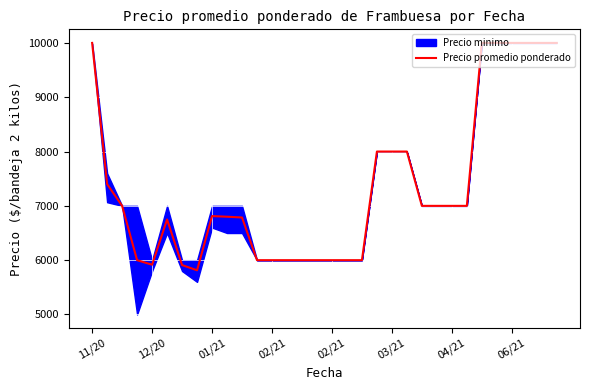

Reading right to left, extract all data points from this chart.

10000	10000	10000	10000	10000	10000	7000	7000	7000	7000	8000	8000	8000	6000	6000	6000	6000	6000	6000	6000	6000	6786	6800	6812	5814	5910	6750	5916	6000	7000	7400	10000